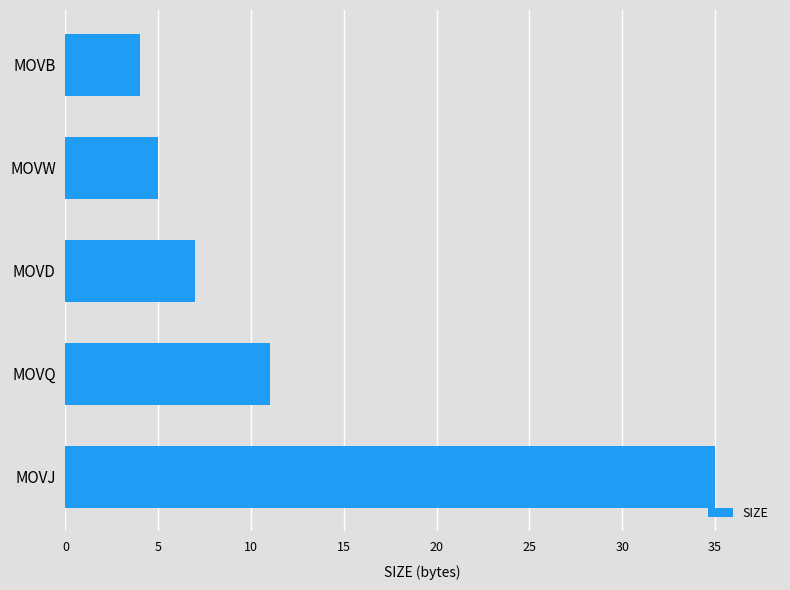

What is the difference between the values at MOVJ and MOVW?

30